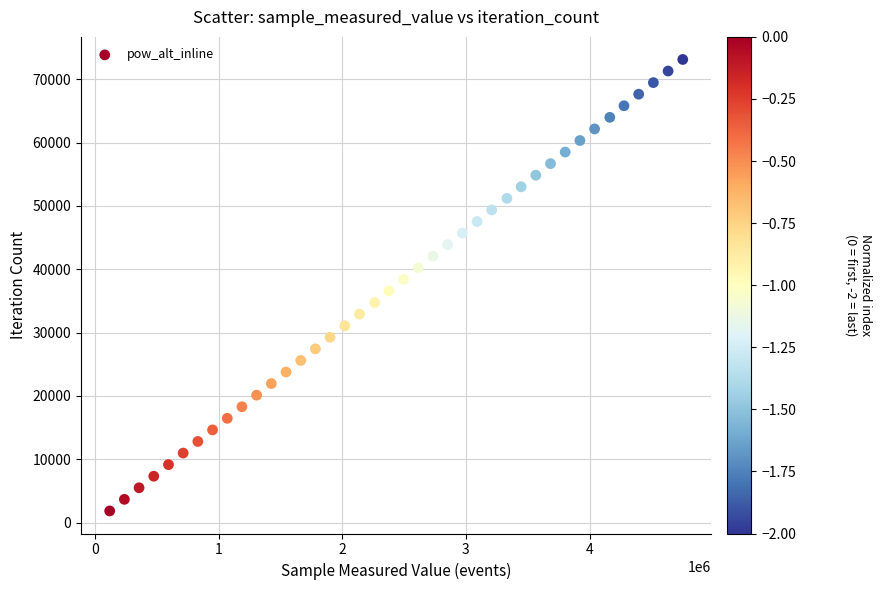

What is the range of X values (max minus min)?

4633980